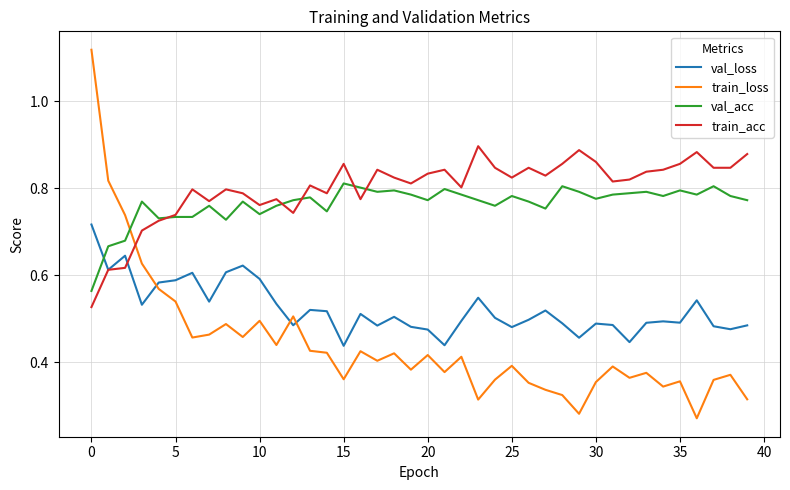

True or false: train_loss and train_acc cross at least once.

True